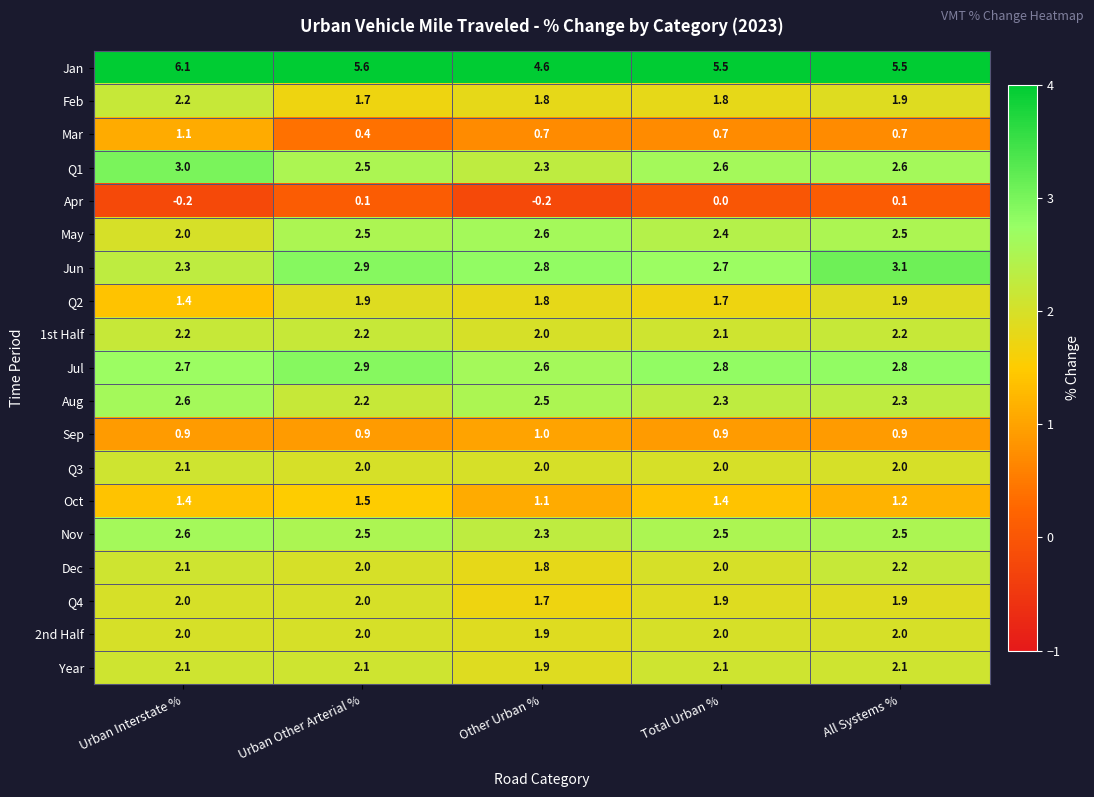

Between Total Urban % and All Systems %, which series saw the biggest shift?

Jun